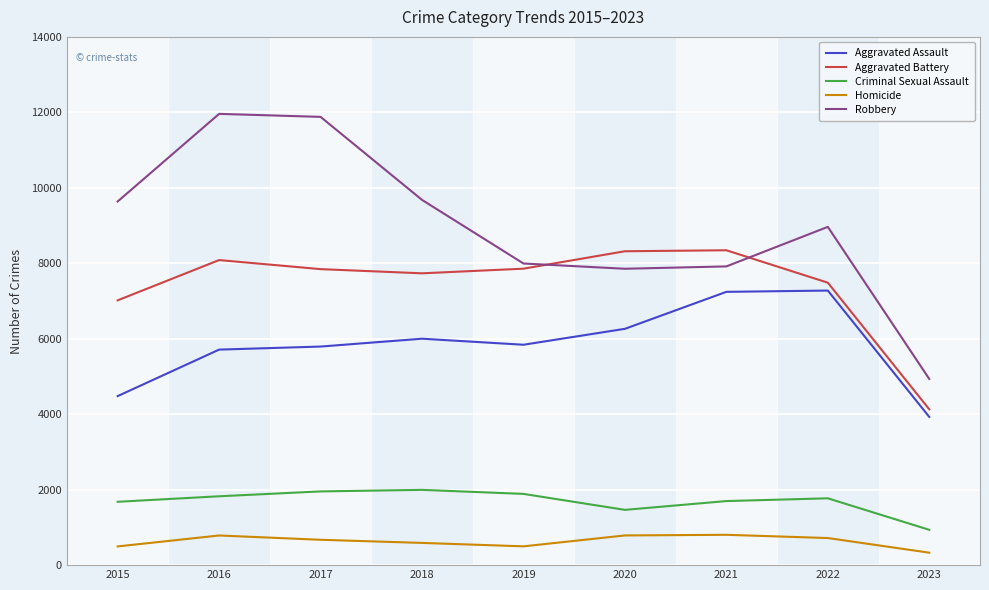

At which label does Homicide first exceed 672?

2016